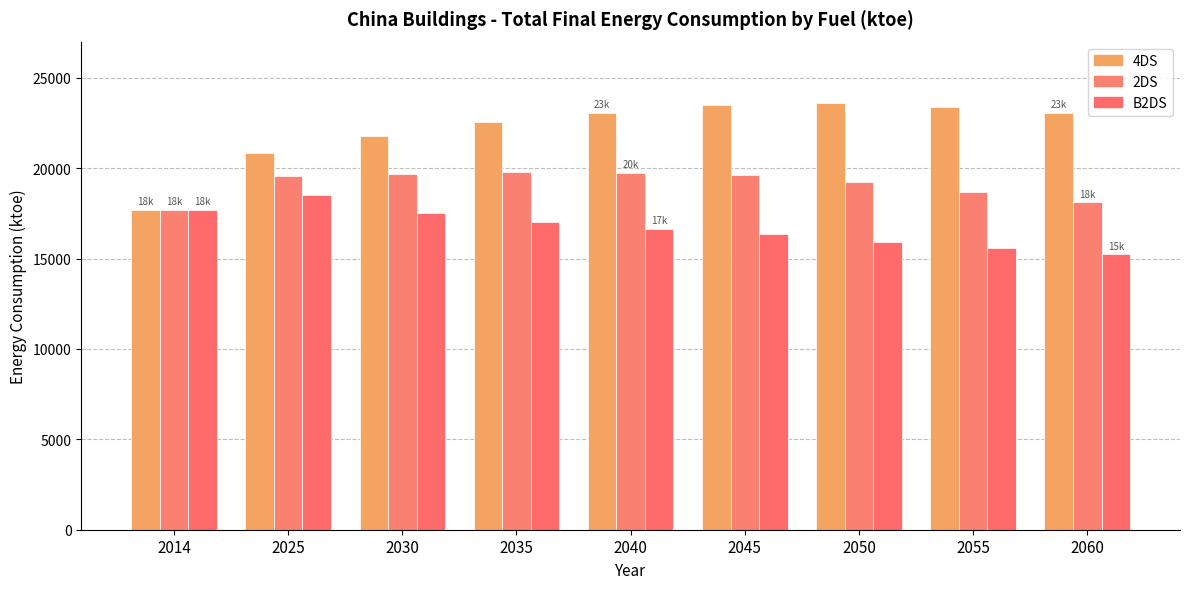

The value of 2DS at 2045 is 32284.4. True or false?

False